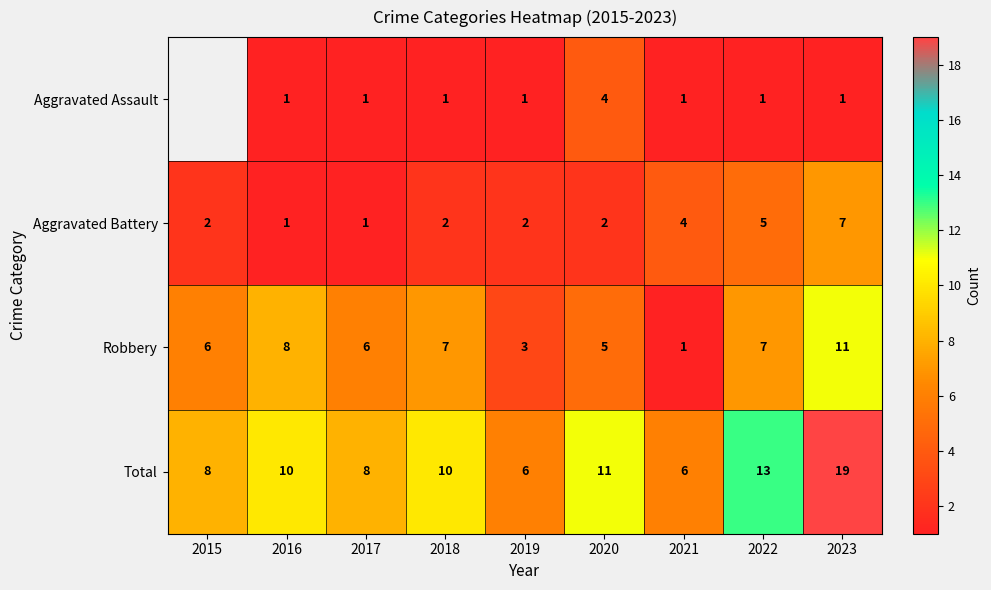

Count the Robbery values in the range 5 to 7.

5